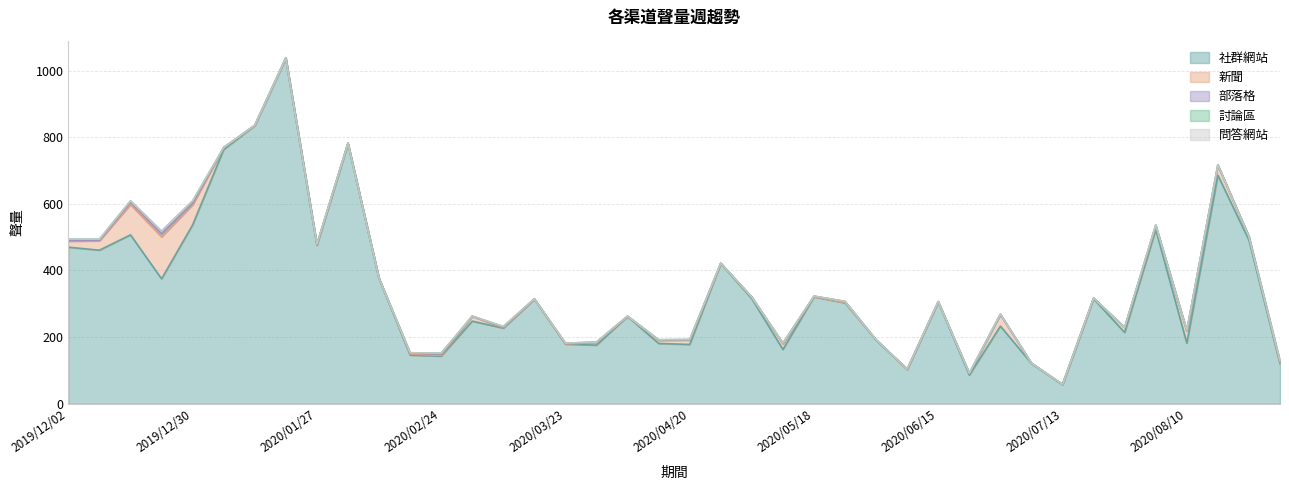

What are all the series names shown in the legend?

社群網站, 新聞, 部落格, 討論區, 問答網站